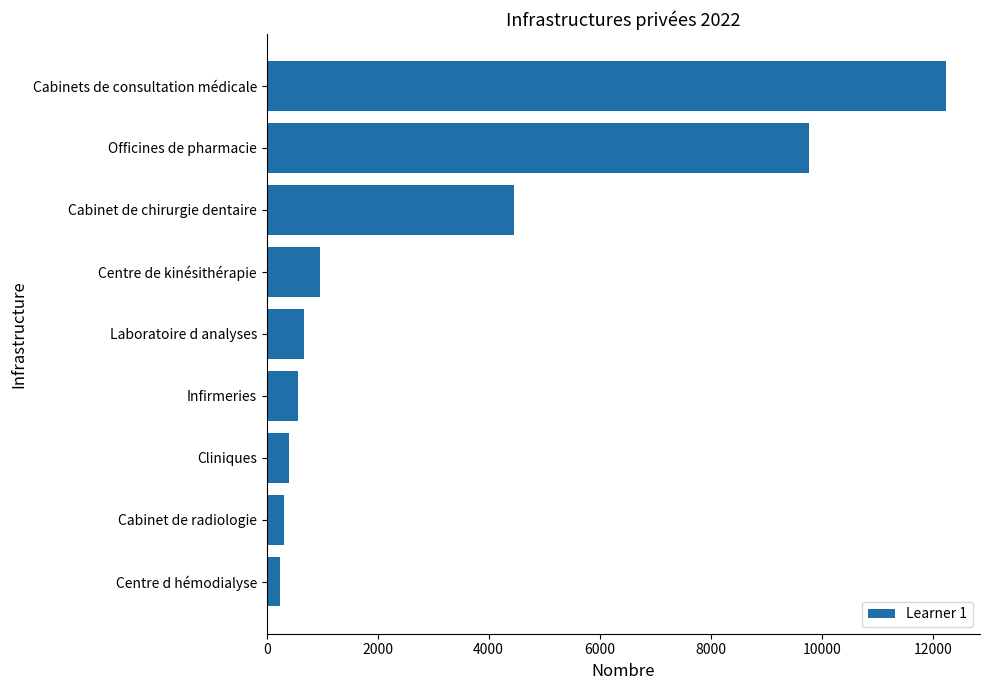

What is the difference between the second highest and second lowest values?

9456